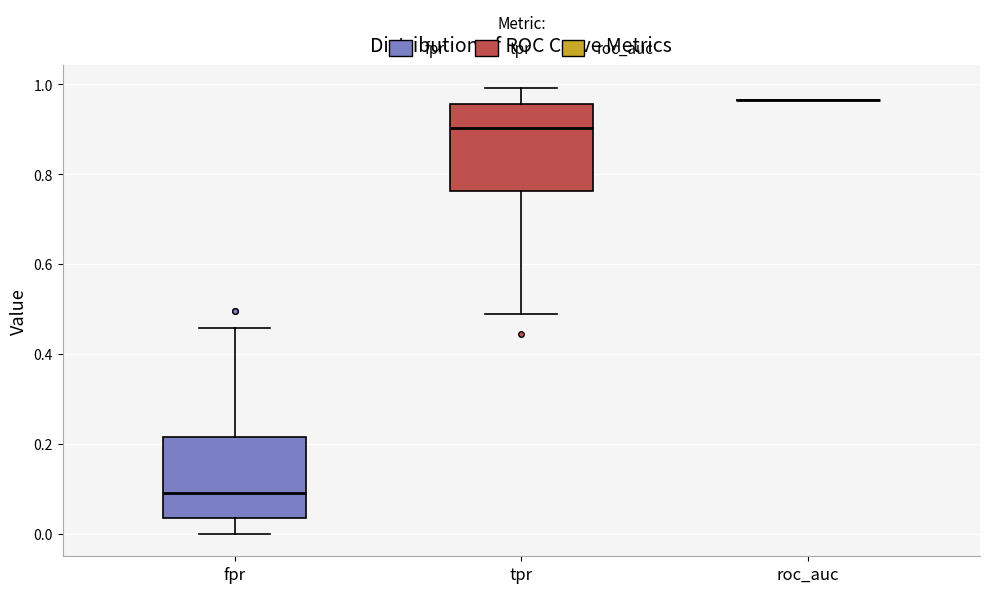

Reading left to right, transcribe this box plot: for each box, give where its median line is, the range the box spans, and where its two whiskers end, as read against the y-axis. The values are not printed on the chart, so give them approximately, as read against the axis.

fpr: median 0.10, box 0.04 to 0.22, whiskers 0.00 to 0.46
tpr: median 0.90, box 0.76 to 0.96, whiskers 0.48 to 1.00
roc_auc: box collapsed to a line at 0.96, whiskers 0.96 to 0.96